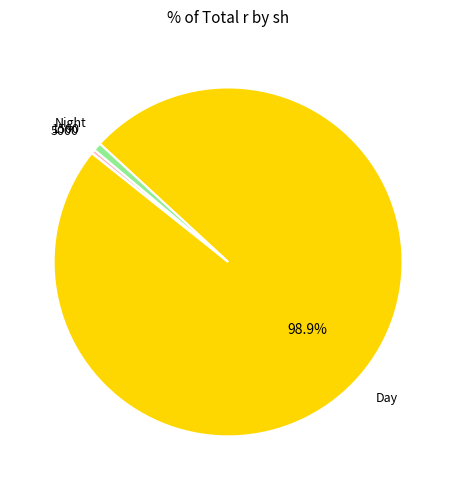

Does any single category account for the majority?

Yes